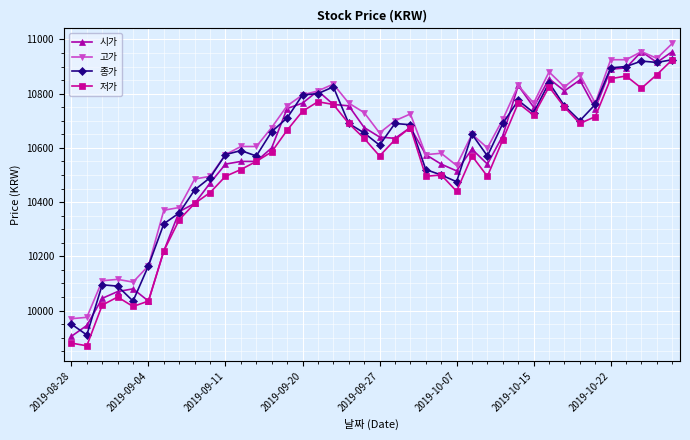

Count the number of categories in the chart.

40